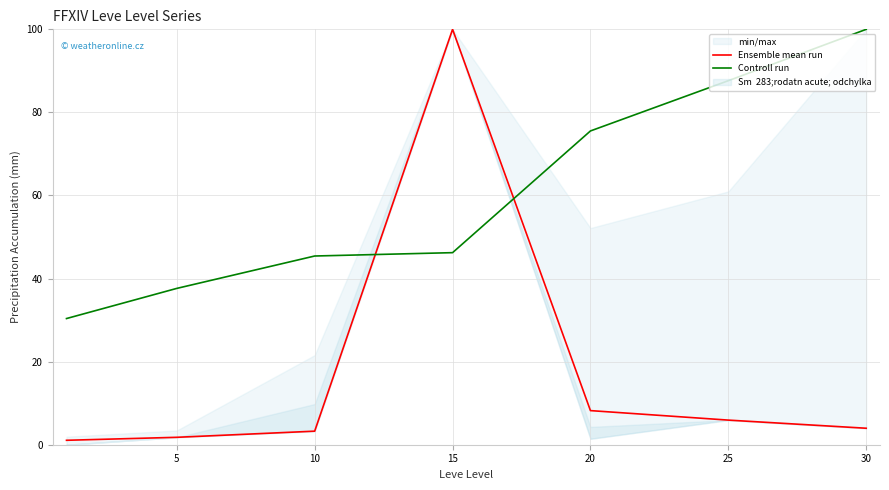

In Ensemble mean run, how many points are higher than both neighbors (excluding endpoints)?

1